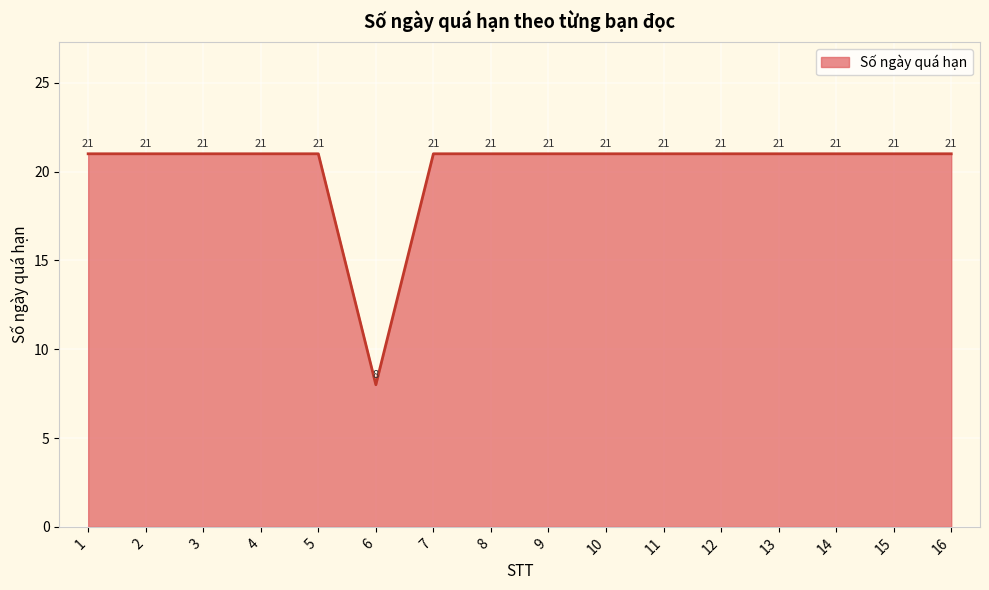

Reading right to left, transcribe all the data shown in this chart.

21	21	21	21	21	21	21	21	21	21	8	21	21	21	21	21